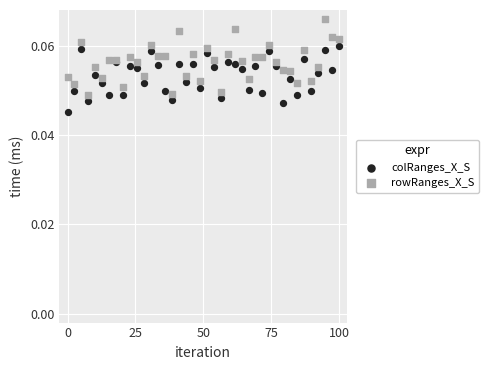

Which series contains the lowest Y value?

colRanges_X_S